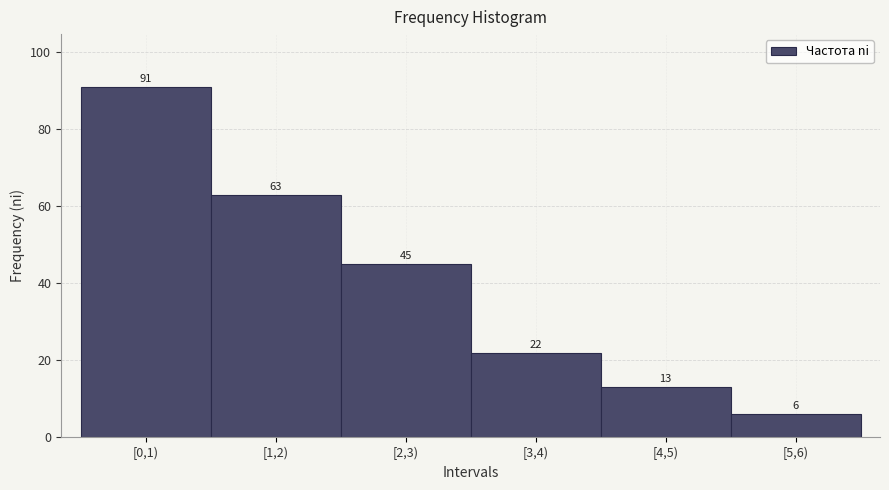

Reading right to left, list all the values displayed in this chart.

6	13	22	45	63	91